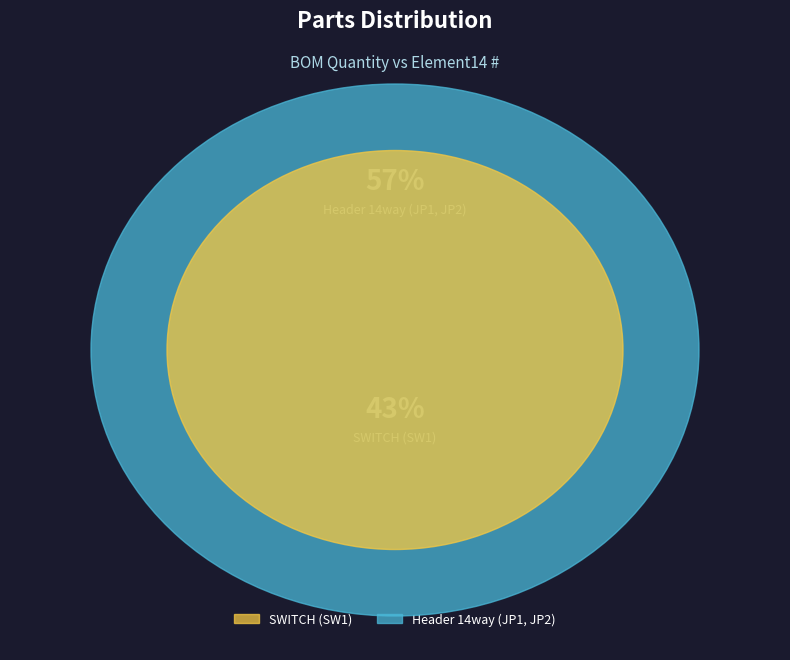

Does any single category account for the majority?

Yes